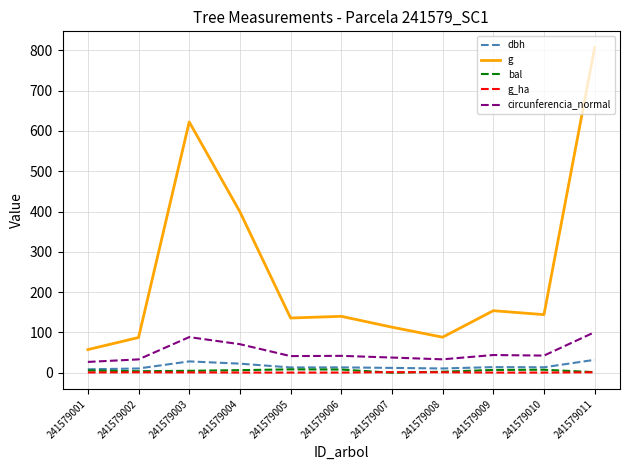

What is the average value of the circunferencia_normal series?

51.0